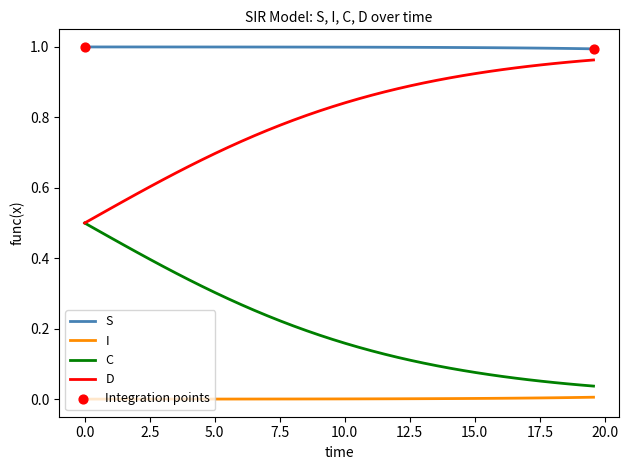

Which series has the largest total across all categories?

S